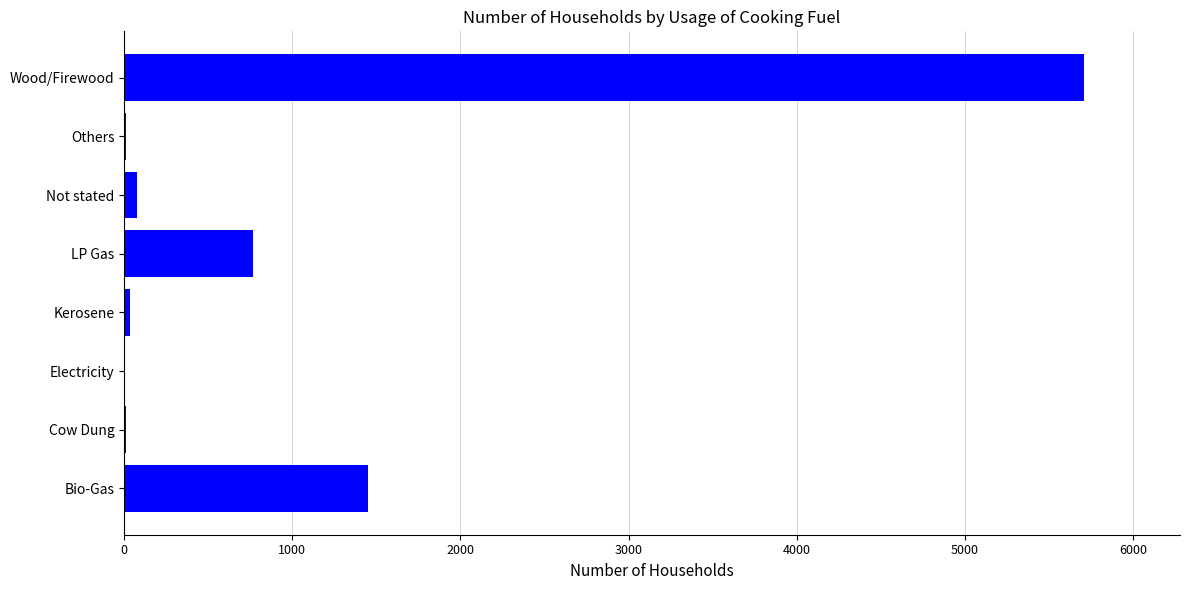

The value at LP Gas is 765. True or false?

True